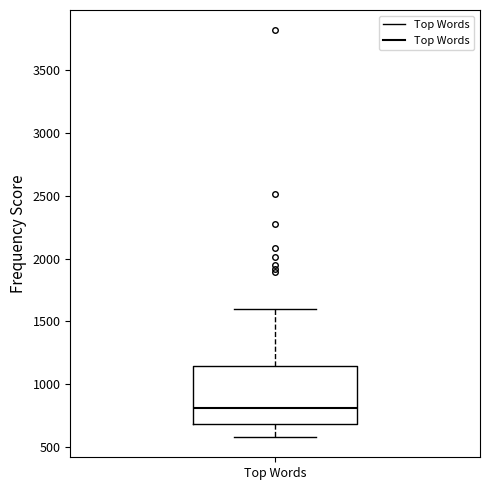

Read this box plot against the y-axis: the position of the median line, the range covered by the box, and the ends of both whiskers. The values are not printed on the chart, so give them approximately, as read against the axis.

median 800, box 700 to 1150, whiskers 600 to 1600